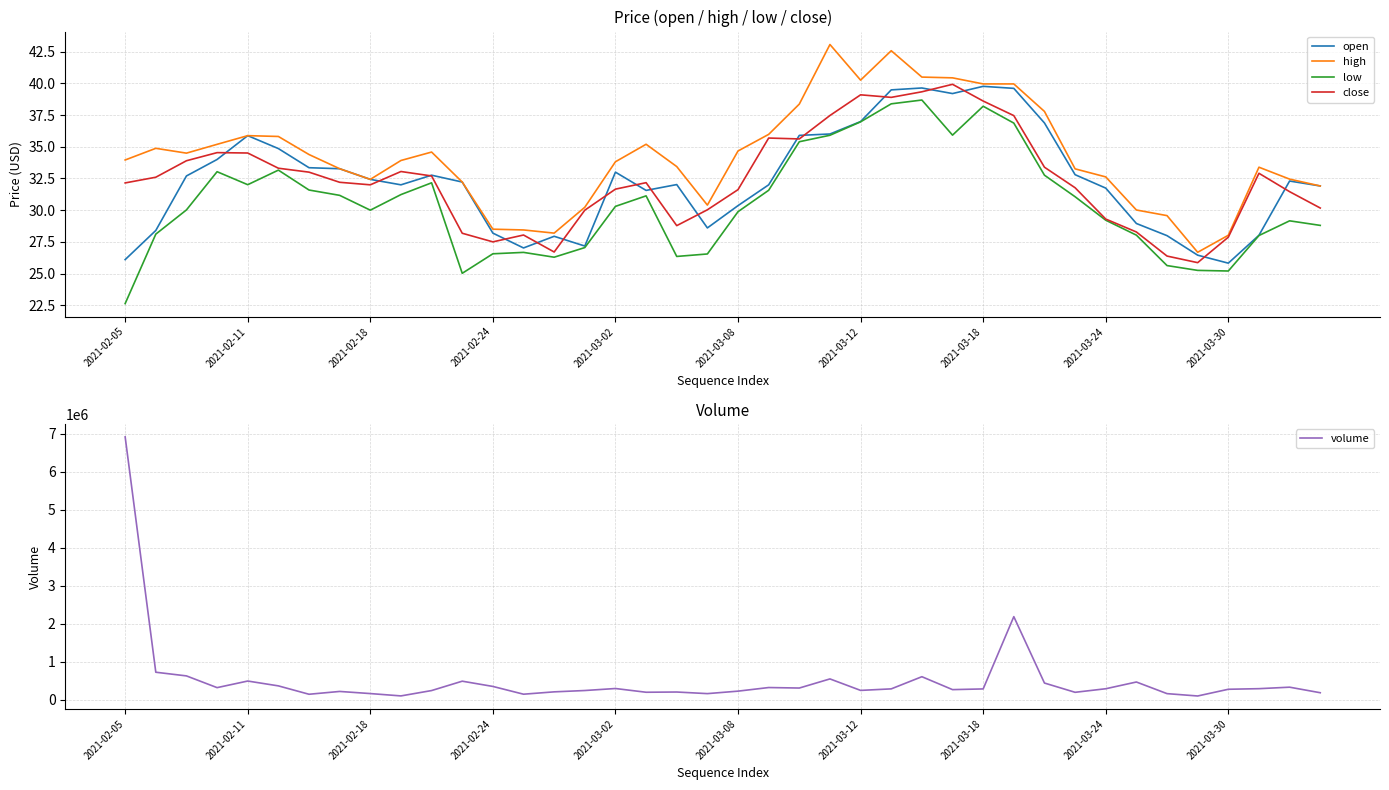

What is the highest value of the open series?

39.8